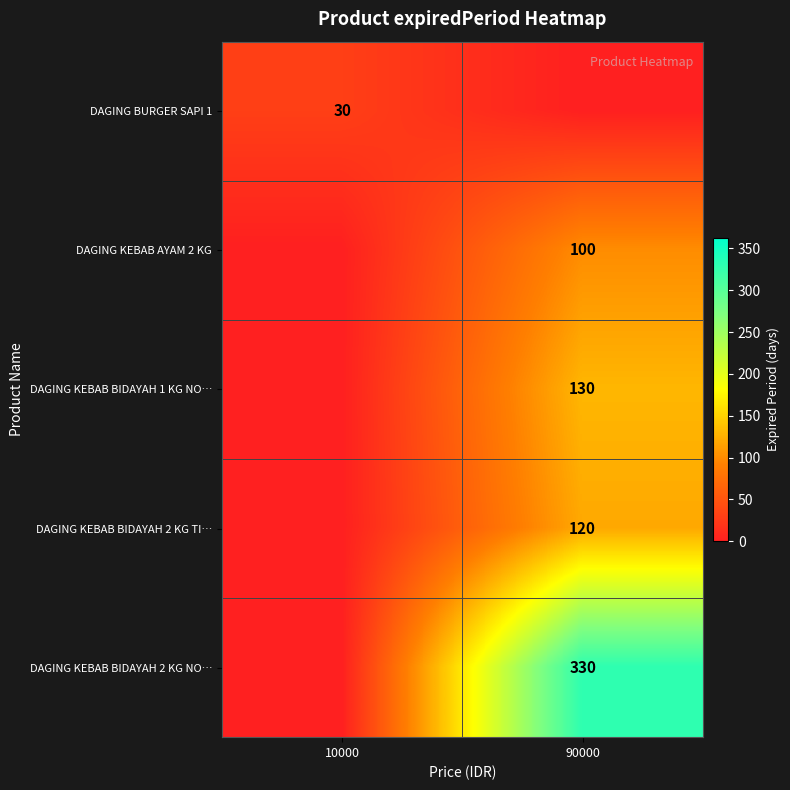

Is it true that DAGING KEBAB AYAM 2 KG equals 169 at 90000?

False